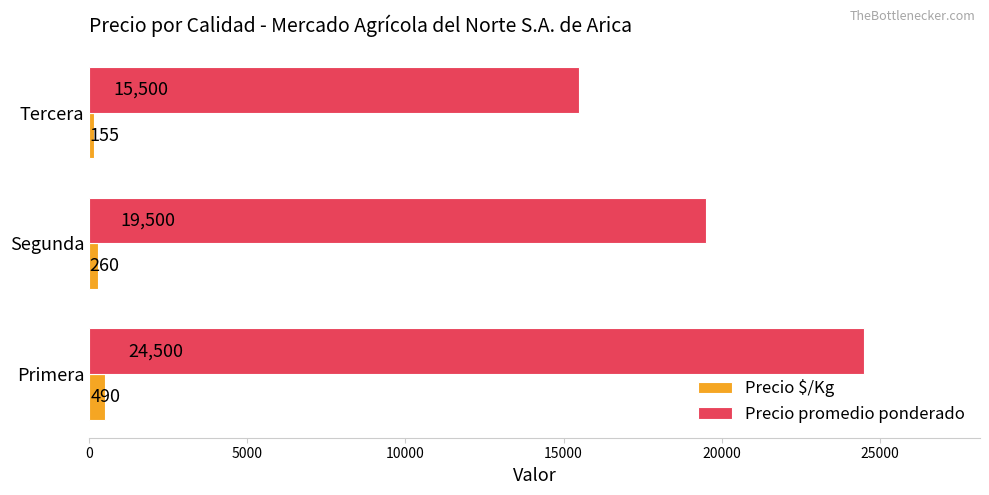

How many Precio $/Kg values are between 155 and 490?

3